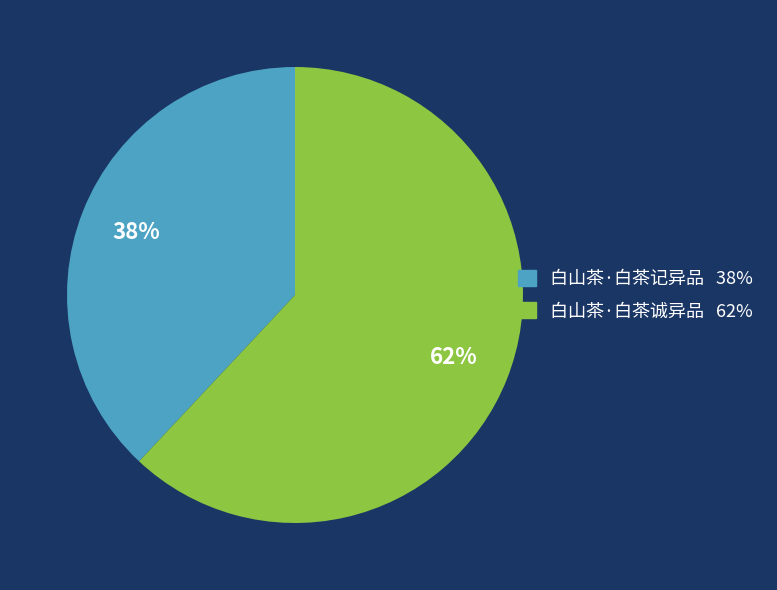

What is the ratio of the value at 白山茶·白茶记异品 to the value at 白山茶·白茶诚异品?

0.6